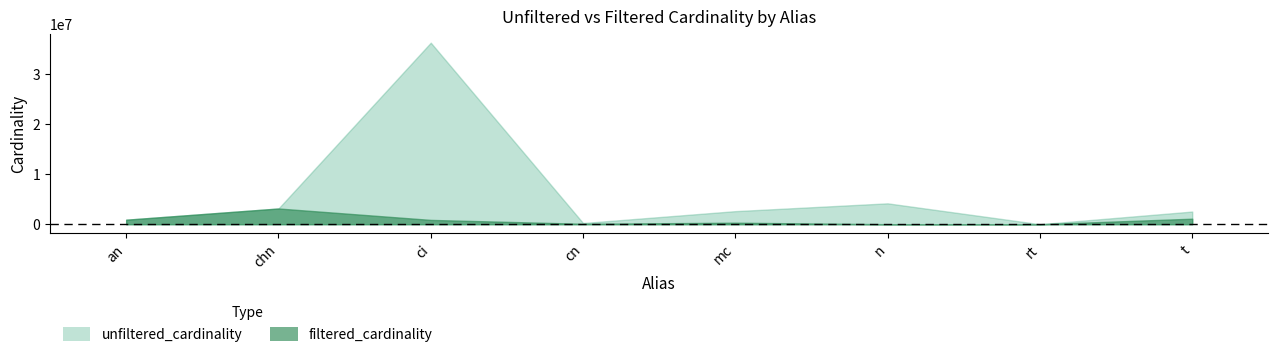

What is the label of the 8th point from the right?

an